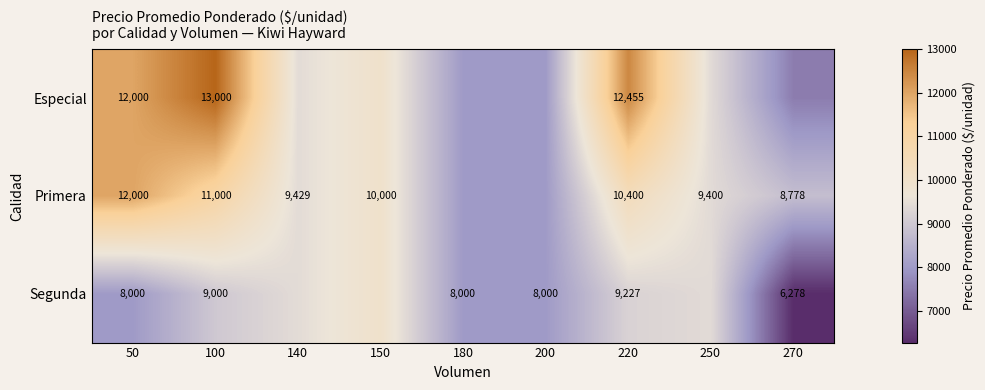

Is the value of Segunda at 220 greater than the value of Especial at 220?

No